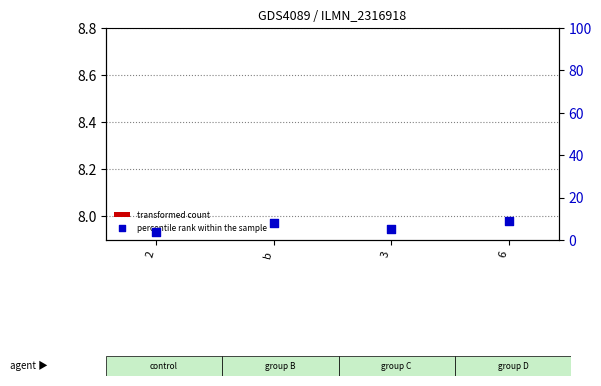

What are all the series names shown in the legend?

transformed count, percentile rank within the sample